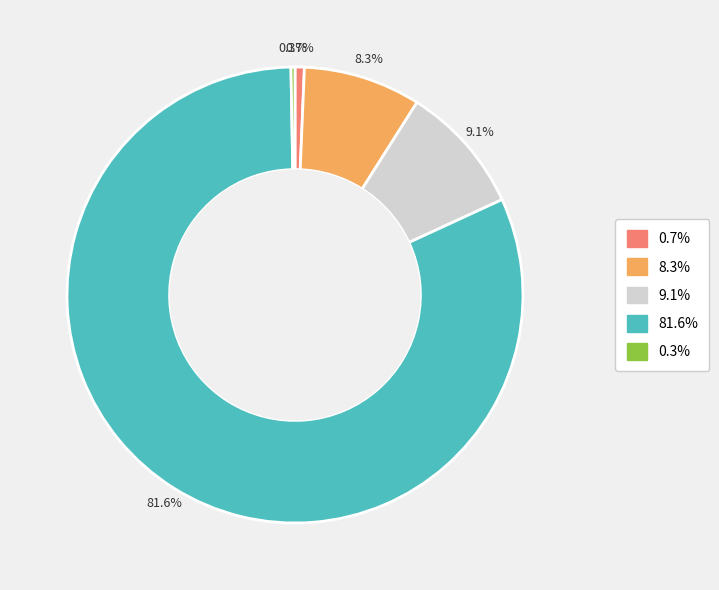

Is there any slice that represents more than half of the pie?

Yes